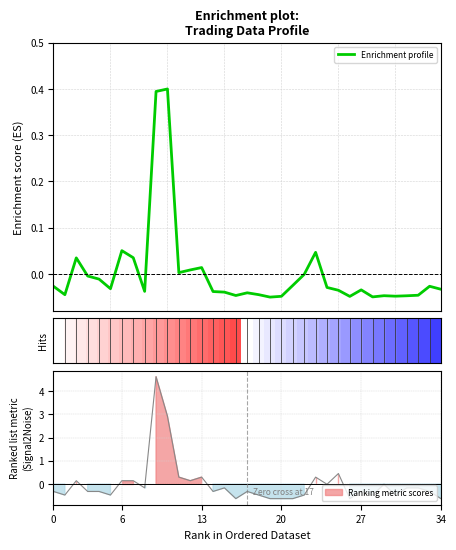

How many lines are shown in the chart?

1